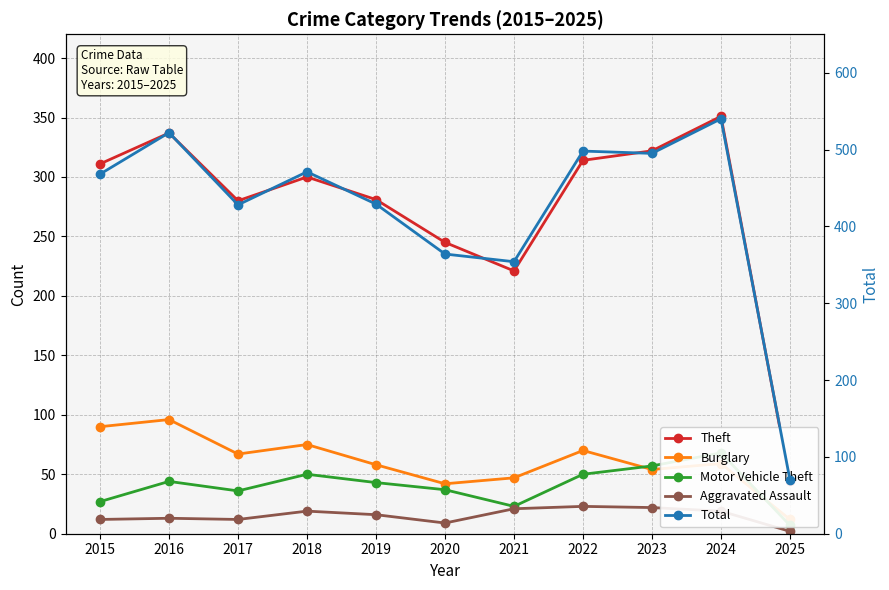

Reading left to right, what are all the values shown in this chart?

Theft: 2015=311	2016=337	2017=280	2018=300	2019=281	2020=245	2021=221	2022=314	2023=322	2024=351	2025=44
Burglary: 2015=90	2016=96	2017=67	2018=75	2019=58	2020=42	2021=47	2022=70	2023=54	2024=59	2025=12
Motor Vehicle Theft: 2015=27	2016=44	2017=36	2018=50	2019=43	2020=37	2021=23	2022=50	2023=57	2024=68	2025=7
Aggravated Assault: 2015=12	2016=13	2017=12	2018=19	2019=16	2020=9	2021=21	2022=23	2023=22	2024=19	2025=2
Total: 2015=468	2016=522	2017=428	2018=471	2019=429	2020=364	2021=354	2022=498	2023=495	2024=540	2025=70